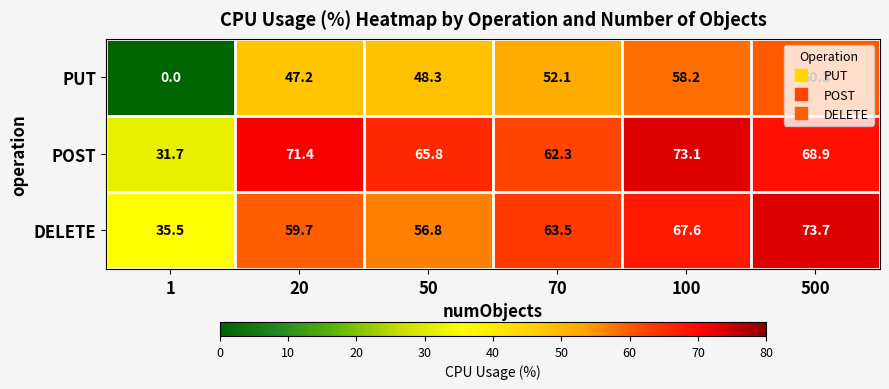

Which series has the largest total across all categories?

POST